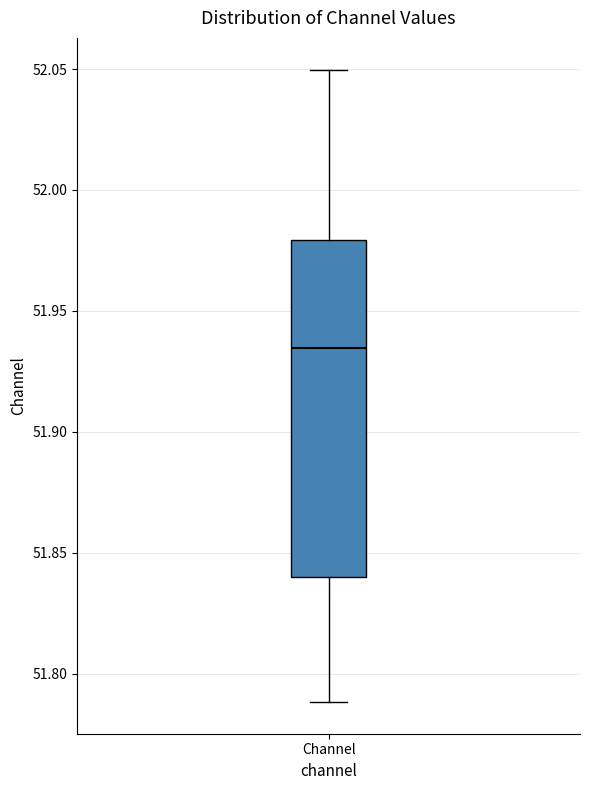

Read this box plot against the y-axis: the position of the median line, the range covered by the box, and the ends of both whiskers. The values are not printed on the chart, so give them approximately, as read against the axis.

median 51.935, box 51.840 to 51.980, whiskers 51.790 to 52.050